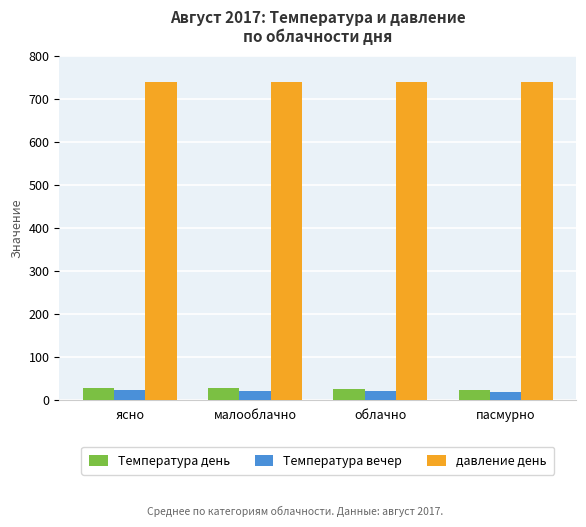

How many data points in Температура вечер are less than 20?

2